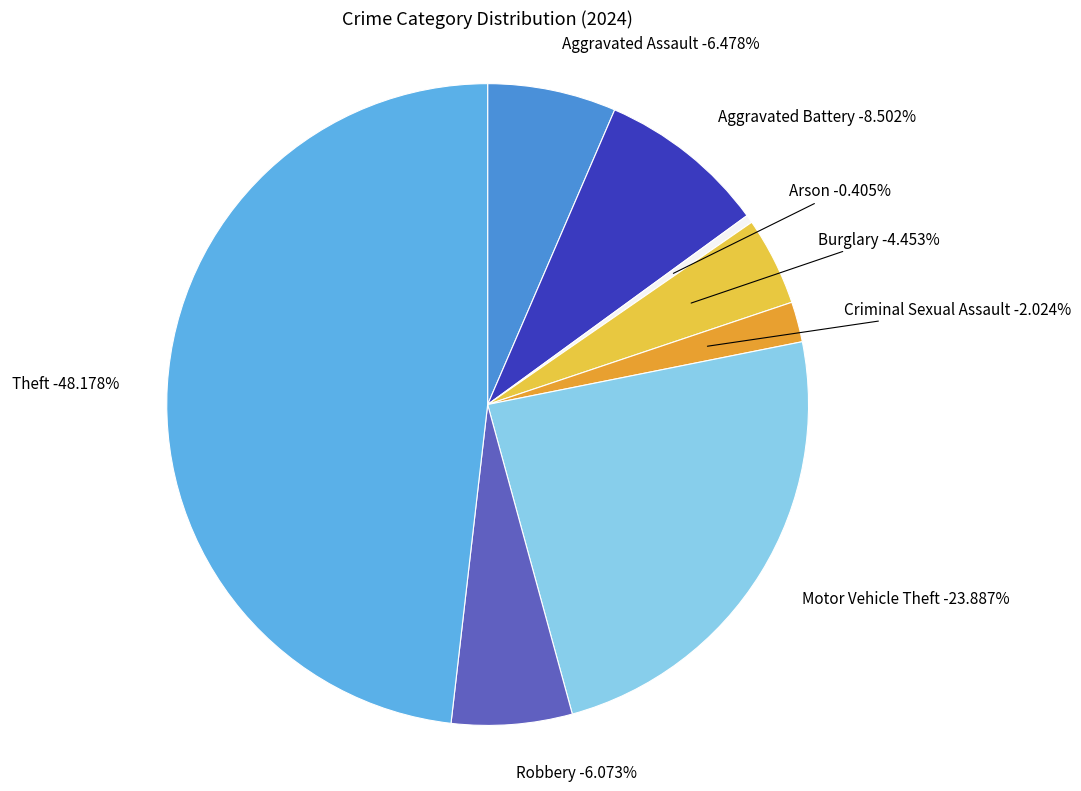

The Homicide slice represents 1% of the pie. True or false?

False